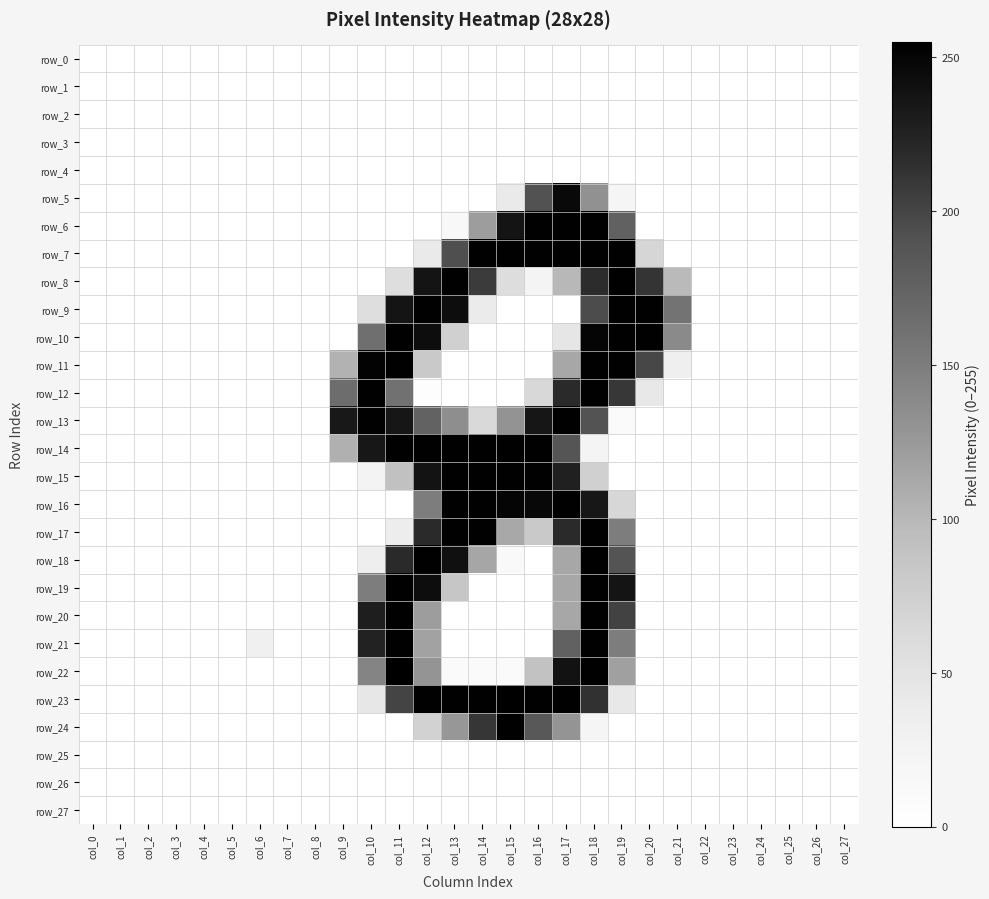

Reading left to right, transcribe all the data shown in this chart.

row_0: 0	0	0	0	0	0	0	0	0	0	0	0	0	0	0	0	0	0	0	0	0	0	0	0	0	0	0	0
row_1: 0	0	0	0	0	0	0	0	0	0	0	0	0	0	0	0	0	0	0	0	0	0	0	0	0	0	0	0
row_2: 0	0	0	0	0	0	0	0	0	0	0	0	0	0	0	0	0	0	0	0	0	0	0	0	0	0	0	0
row_3: 0	0	0	0	0	0	0	0	0	0	0	0	0	0	0	0	0	0	0	0	0	0	0	0	0	0	0	0
row_4: 0	0	0	0	0	0	0	0	0	0	0	0	0	0	0	0	0	0	0	0	0	0	0	0	0	0	0	0
row_5: 0	0	0	0	0	0	0	0	0	0	0	0	0	0	0	40	191	247	132	21	0	0	0	0	0	0	0	0
row_6: 0	0	0	0	0	0	0	0	0	0	0	0	0	14	121	237	254	254	254	176	0	0	0	0	0	0	0	0
row_7: 0	0	0	0	0	0	0	0	0	0	0	0	39	193	254	254	254	254	254	254	67	0	0	0	0	0	0	0
row_8: 0	0	0	0	0	0	0	0	0	0	0	56	237	254	207	58	23	99	218	254	212	98	0	0	0	0	0	0
row_9: 0	0	0	0	0	0	0	0	0	0	56	237	254	243	38	0	0	0	195	254	254	159	0	0	0	0	0	0
row_10: 0	0	0	0	0	0	0	0	0	0	163	254	243	73	0	0	0	45	250	254	254	138	0	0	0	0	0	0
row_11: 0	0	0	0	0	0	0	0	0	104	252	254	81	0	0	0	0	113	254	254	199	32	0	0	0	0	0	0
row_12: 0	0	0	0	0	0	0	0	0	165	254	161	4	0	0	0	64	219	254	210	42	0	0	0	0	0	0	0
row_13: 0	0	0	0	0	0	0	0	0	234	254	236	175	134	63	130	236	254	190	9	0	0	0	0	0	0	0	0
row_14: 0	0	0	0	0	0	0	0	0	106	235	254	254	254	254	254	254	188	22	0	0	0	0	0	0	0	0	0
row_15: 0	0	0	0	0	0	0	0	0	0	24	90	238	254	254	254	254	227	73	0	0	0	0	0	0	0	0	0
row_16: 0	0	0	0	0	0	0	0	0	0	0	0	150	254	254	250	248	254	235	65	0	0	0	0	0	0	0	0
row_17: 0	0	0	0	0	0	0	0	0	0	0	35	219	254	254	112	81	219	254	150	0	0	0	0	0	0	0	0
row_18: 0	0	0	0	0	0	0	0	0	0	34	219	254	241	114	11	0	113	254	189	0	0	0	0	0	0	0	0
row_19: 0	0	0	0	0	0	0	0	0	0	150	254	243	85	0	0	0	113	254	237	0	0	0	0	0	0	0	0
row_20: 0	0	0	0	0	0	0	0	0	0	229	254	121	0	0	0	0	113	254	202	0	0	0	0	0	0	0	0
row_21: 0	0	0	0	0	0	30	0	0	0	225	254	117	0	0	0	0	176	254	150	0	0	0	0	0	0	0	0
row_22: 0	0	0	0	0	0	0	0	0	0	143	255	129	9	9	9	89	239	254	119	0	0	0	0	0	0	0	0
row_23: 0	0	0	0	0	0	0	0	0	0	44	201	254	254	254	255	254	254	214	42	0	0	0	0	0	0	0	0
row_24: 0	0	0	0	0	0	0	0	0	0	0	0	71	126	211	254	185	129	20	0	0	0	0	0	0	0	0	0
row_25: 0	0	0	0	0	0	0	0	0	0	0	0	0	0	0	0	0	0	0	0	0	0	0	0	0	0	0	0
row_26: 0	0	0	0	0	0	0	0	0	0	0	0	0	0	0	0	0	0	0	0	0	0	0	0	0	0	0	0
row_27: 0	0	0	0	0	0	0	0	0	0	0	0	0	0	0	0	0	0	0	0	0	0	0	0	0	0	0	0